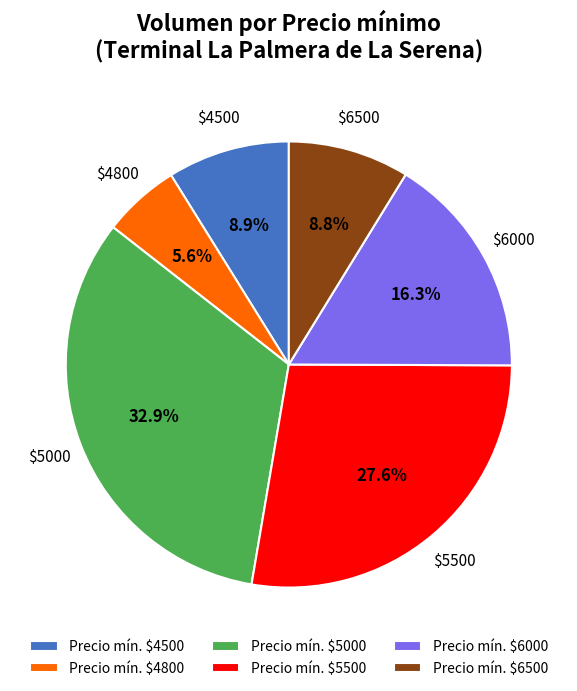

Which slice is the largest?

Precio mín. $5000